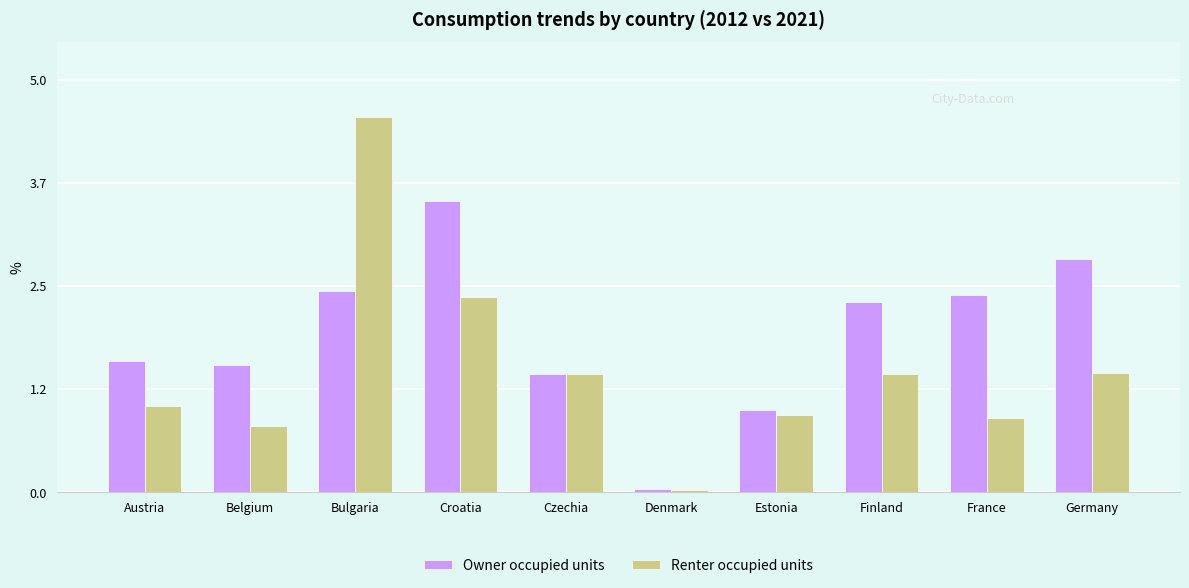

Is it true that Owner occupied units equals 2.6 at Austria?

False